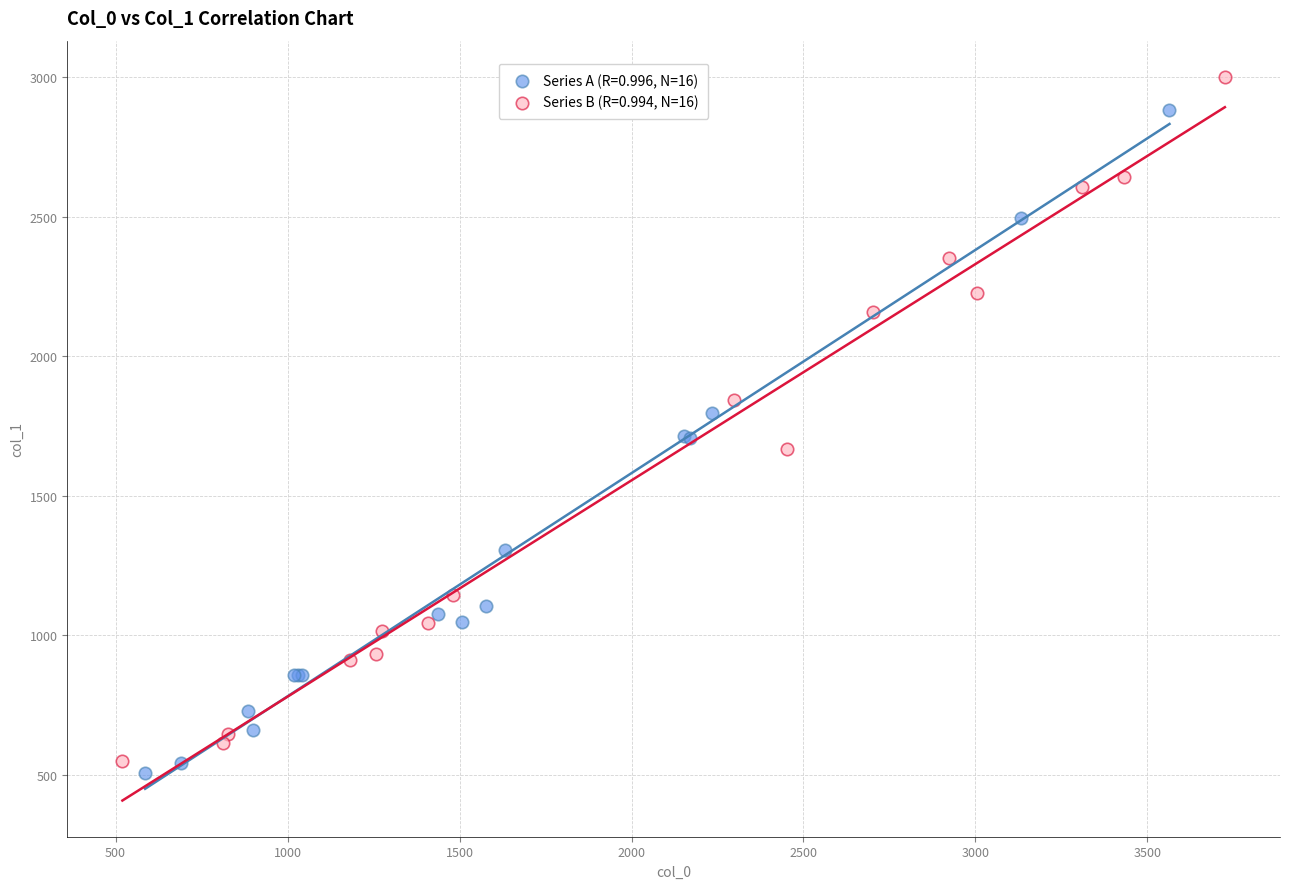

Which series reaches the maximum Y coordinate?

Series B (R=0.994, N=16)